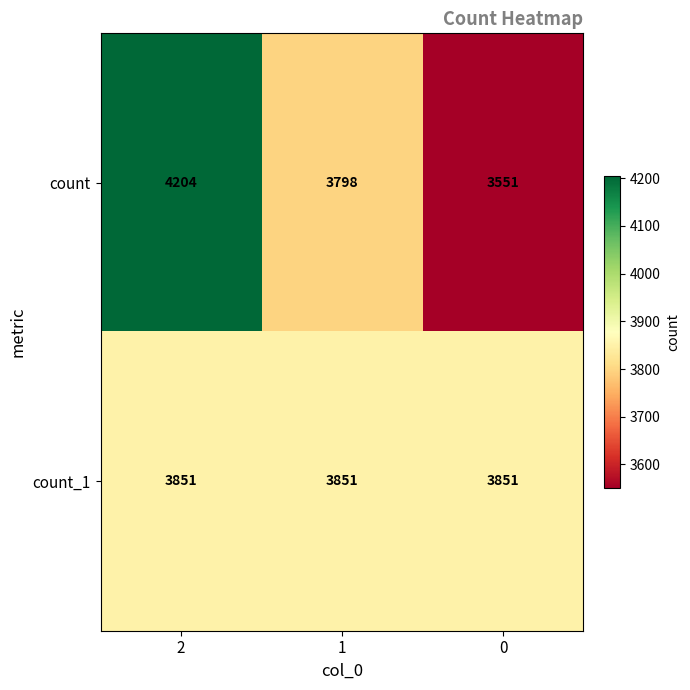

What is the sum of all count values?

11553